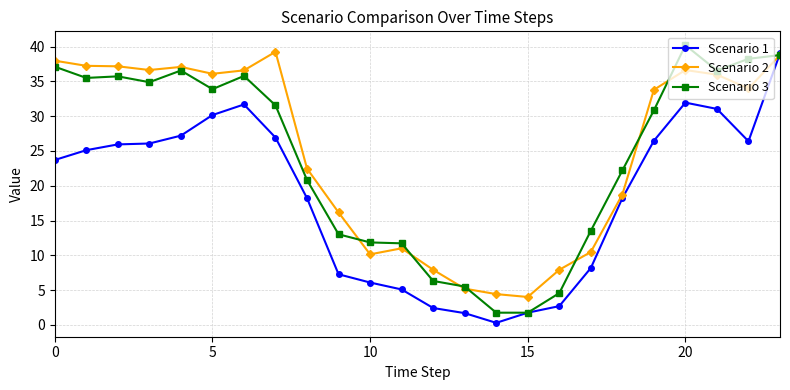

What is the value of the Scenario 3 point at the 14th from the left?

5.5